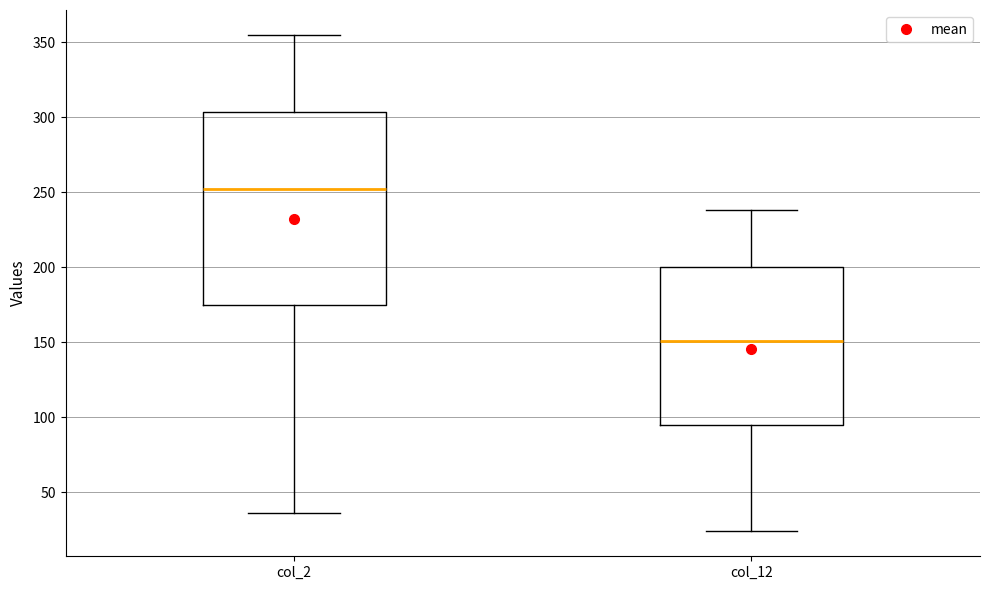

Which box has the lowest median line?

col_12